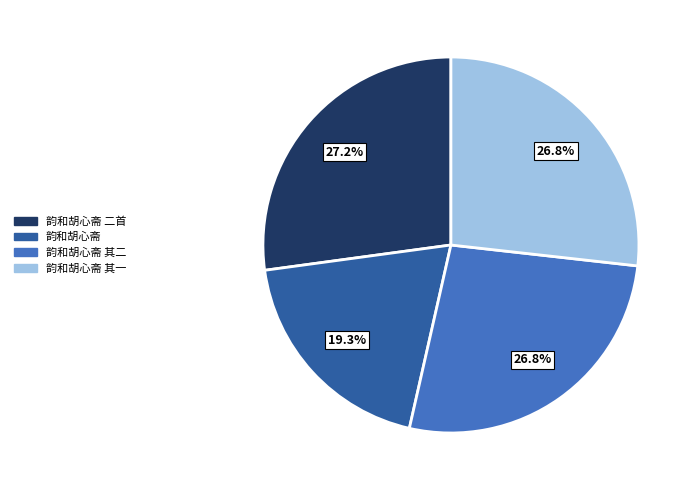

Is there any slice that represents more than half of the pie?

No